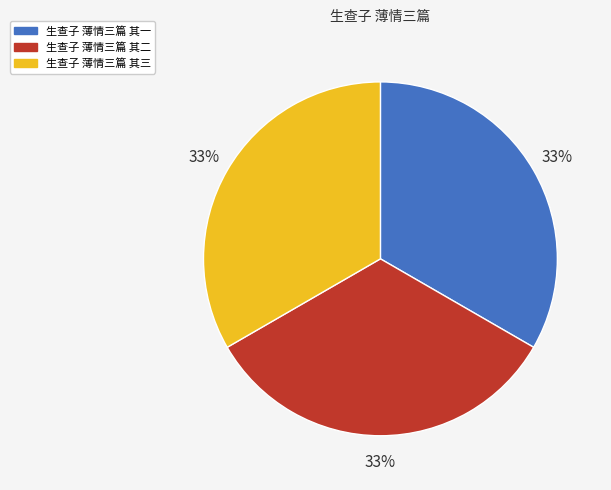

What is the ratio of the value at 生查子 薄情三篇 其一 to the value at 生查子 薄情三篇 其三?

1.0